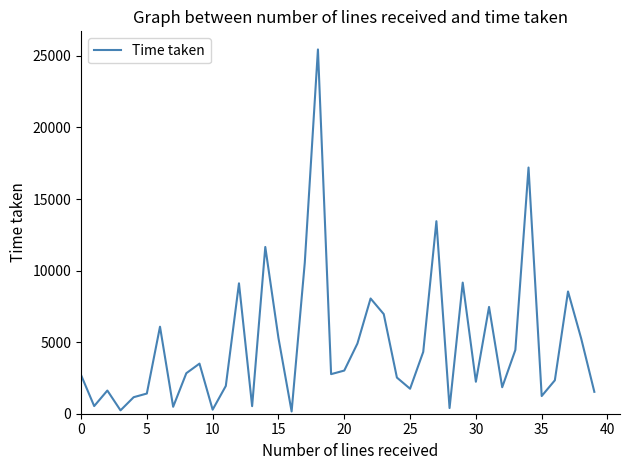

What is the greatest value displayed?

25450